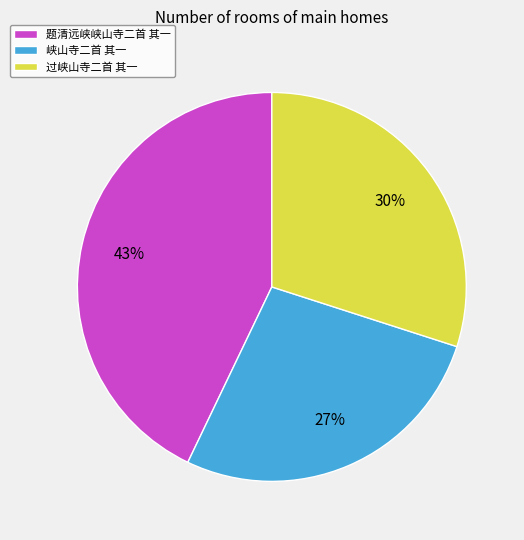

Rank the categories by value from highest to lowest.

题清远峡峡山寺二首 其一, 过峡山寺二首 其一, 峡山寺二首 其一